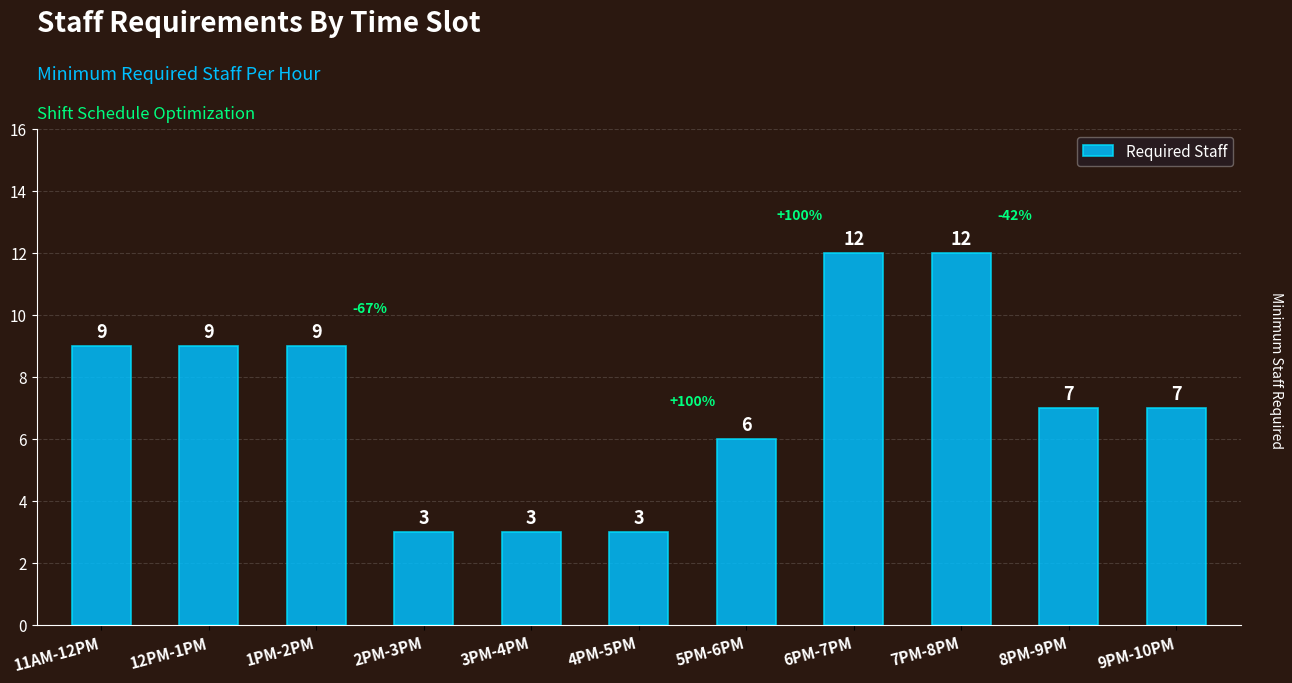

How many bars are there in total?

11